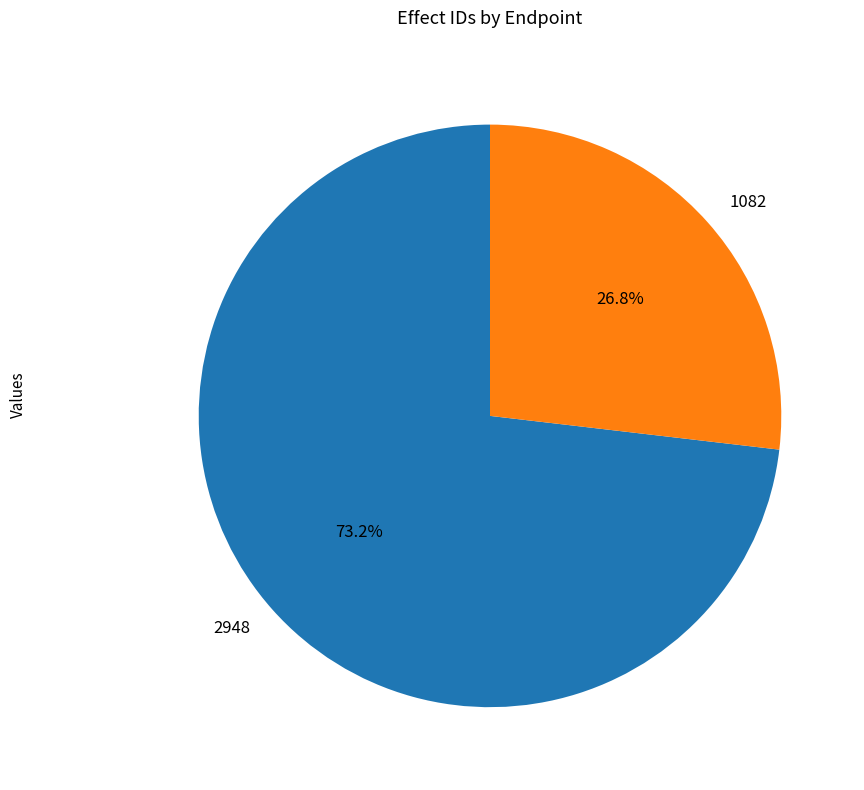

To the nearest percent, what portion does 1082 represent?

27%